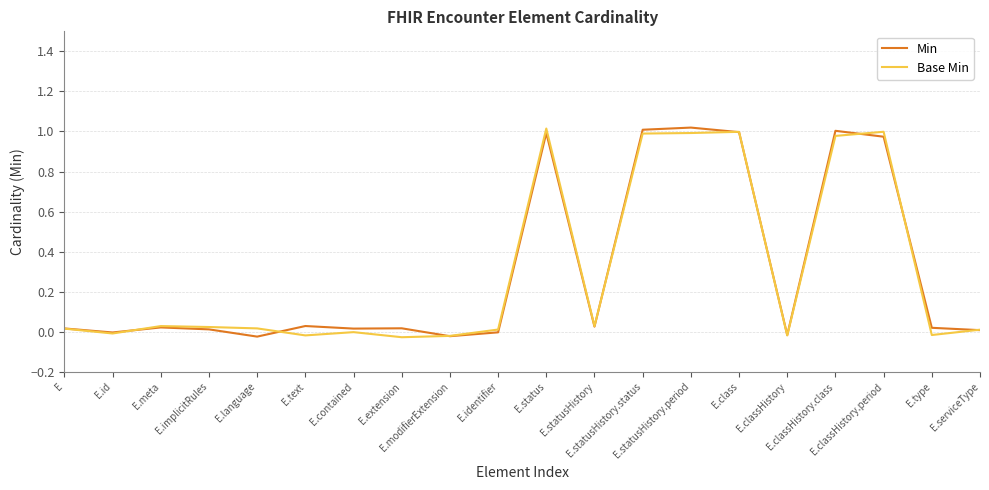

What are all the series names shown in the legend?

Min, Base Min